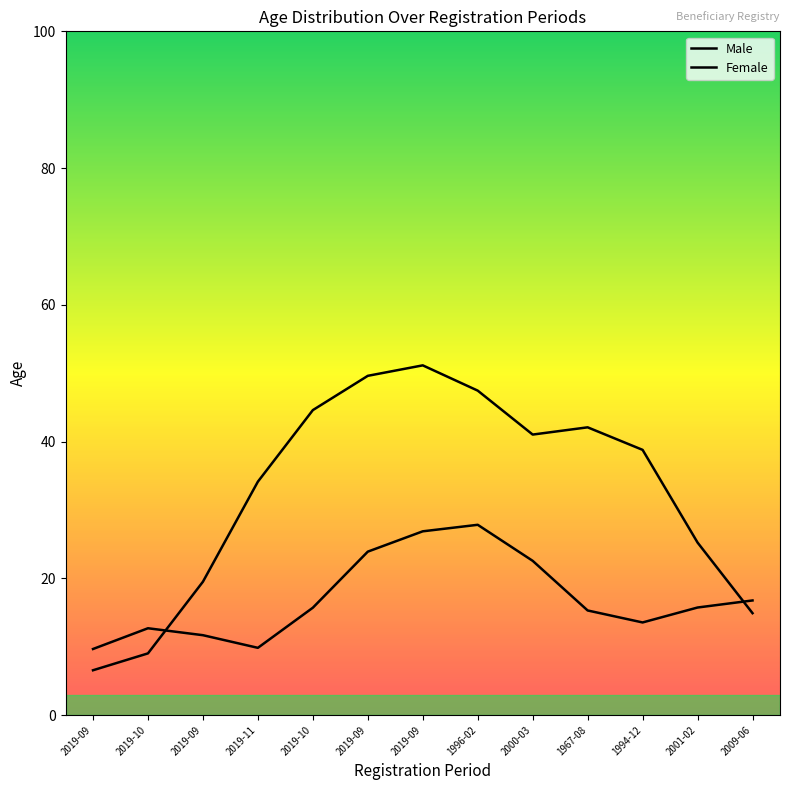

Between 2019-10 and 2001-02, which series saw the biggest shift?

Female